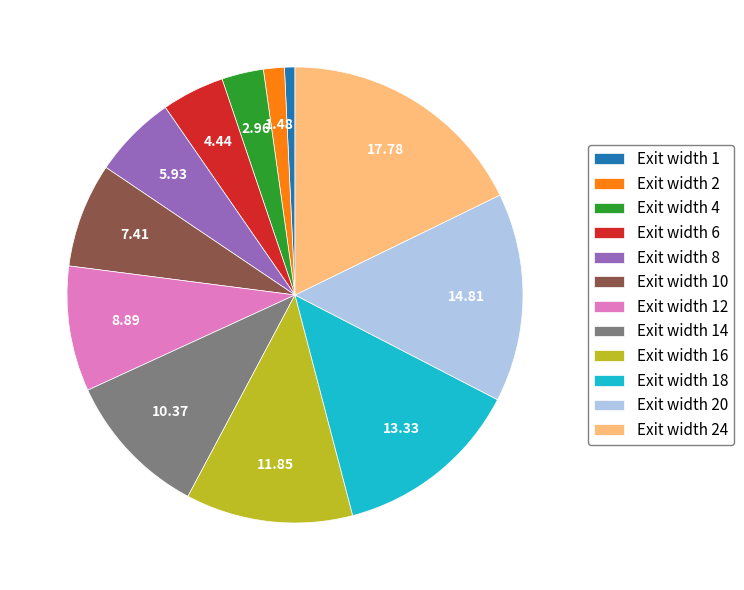

Does Exit width 10 represent more than half of the total?

No